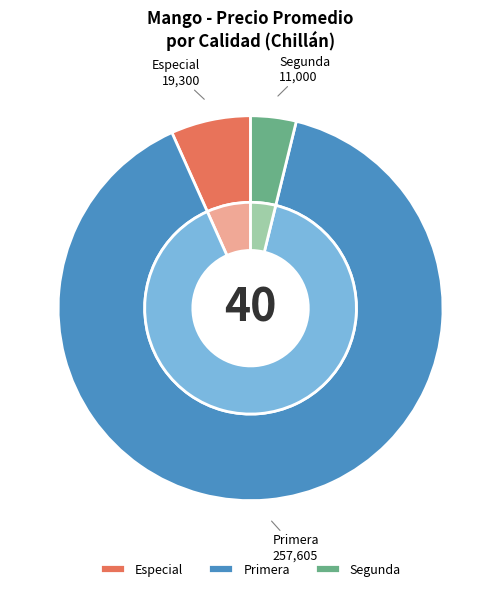

Is the sum of 14 and 23 greater than half?

No